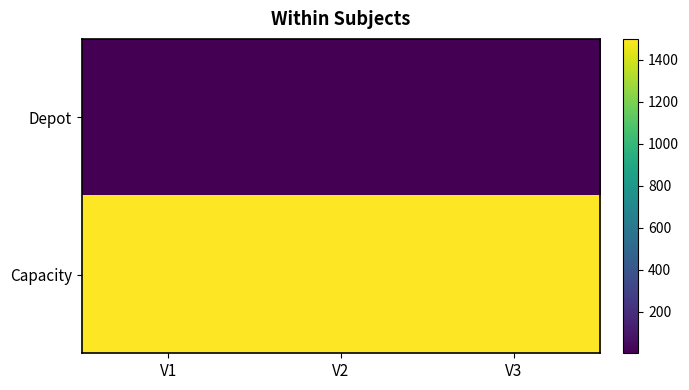

What is the total value across all series at V3?

1503